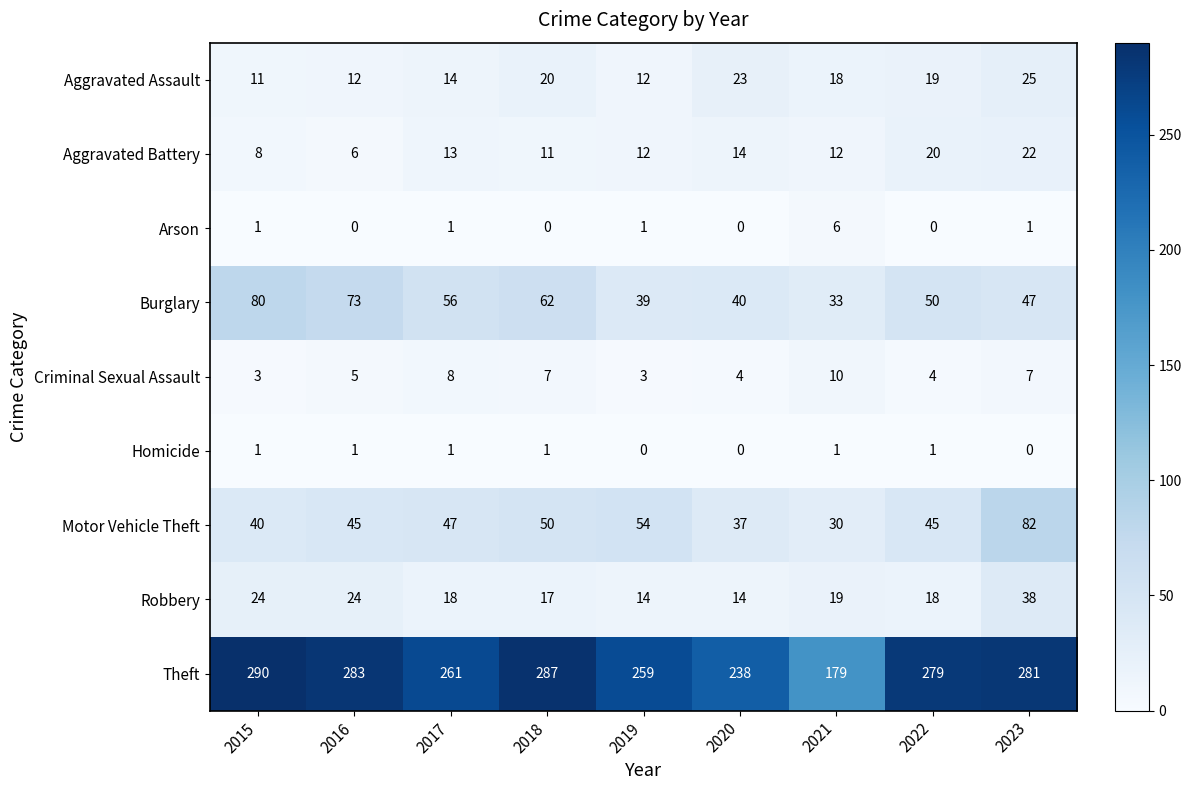

What value does the Arson series have at 2021?

6